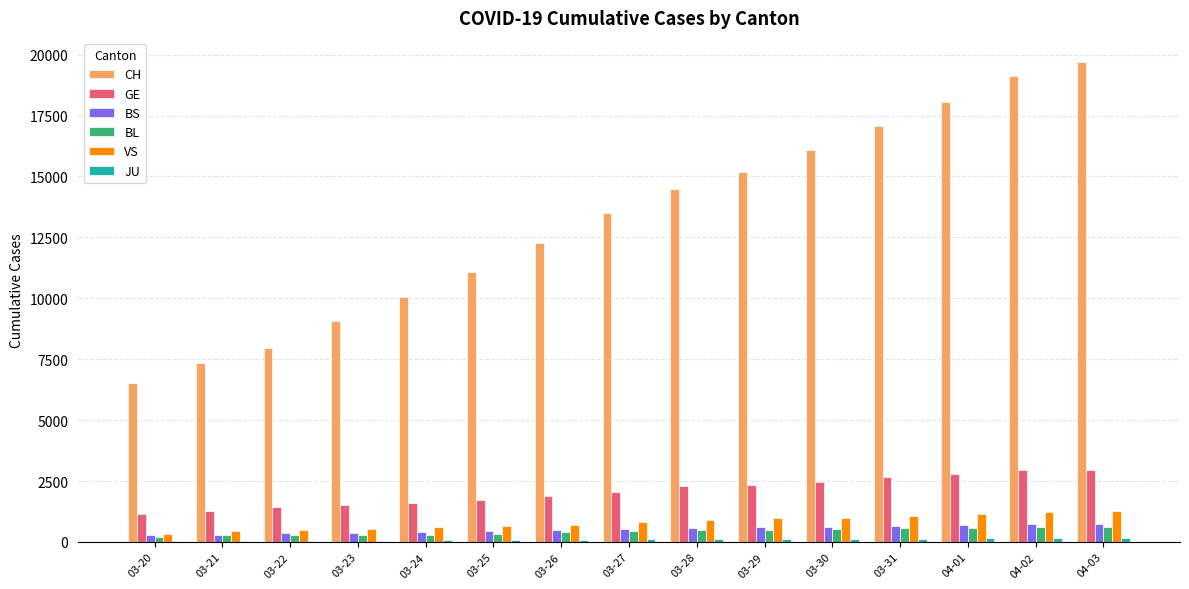

The value of VS at 04-02 is 1218. True or false?

True